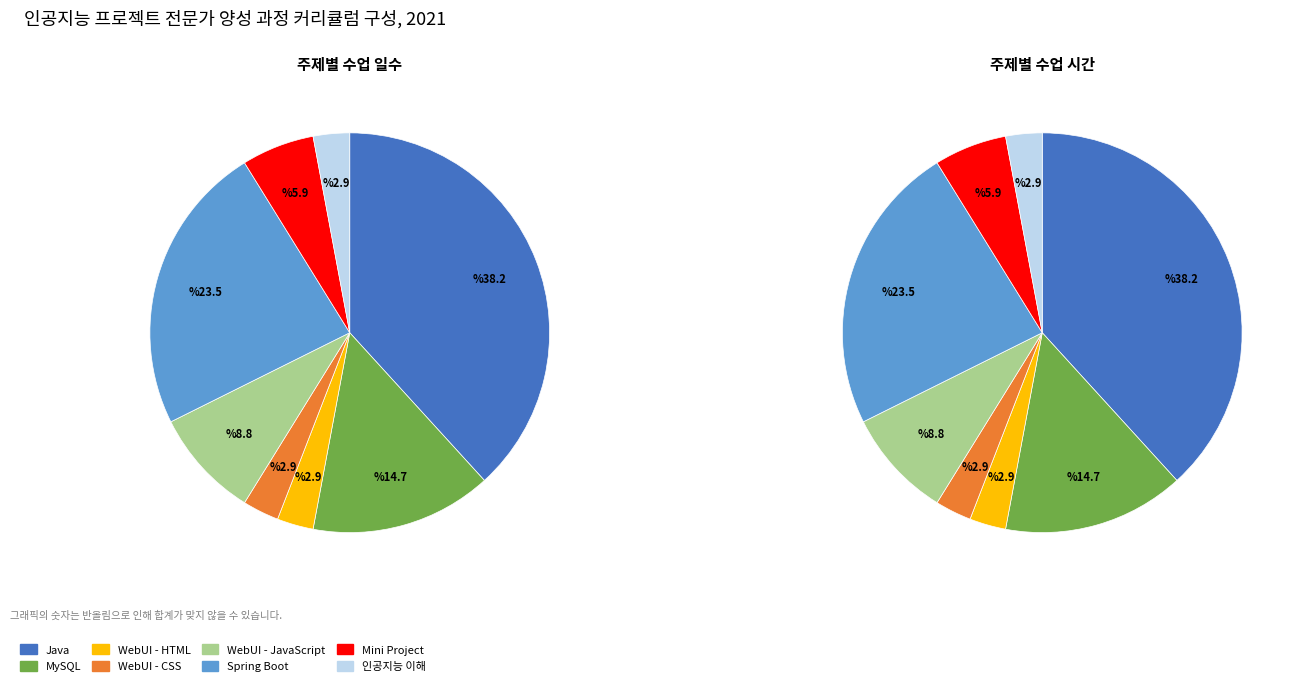

To the nearest percent, what is the combined percentage of WebUI - JavaScript and MySQL?

24%